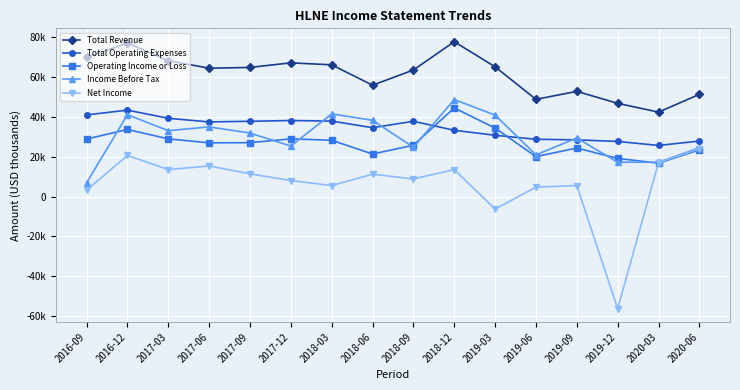

Is this an area chart (filled region under the line)?

No